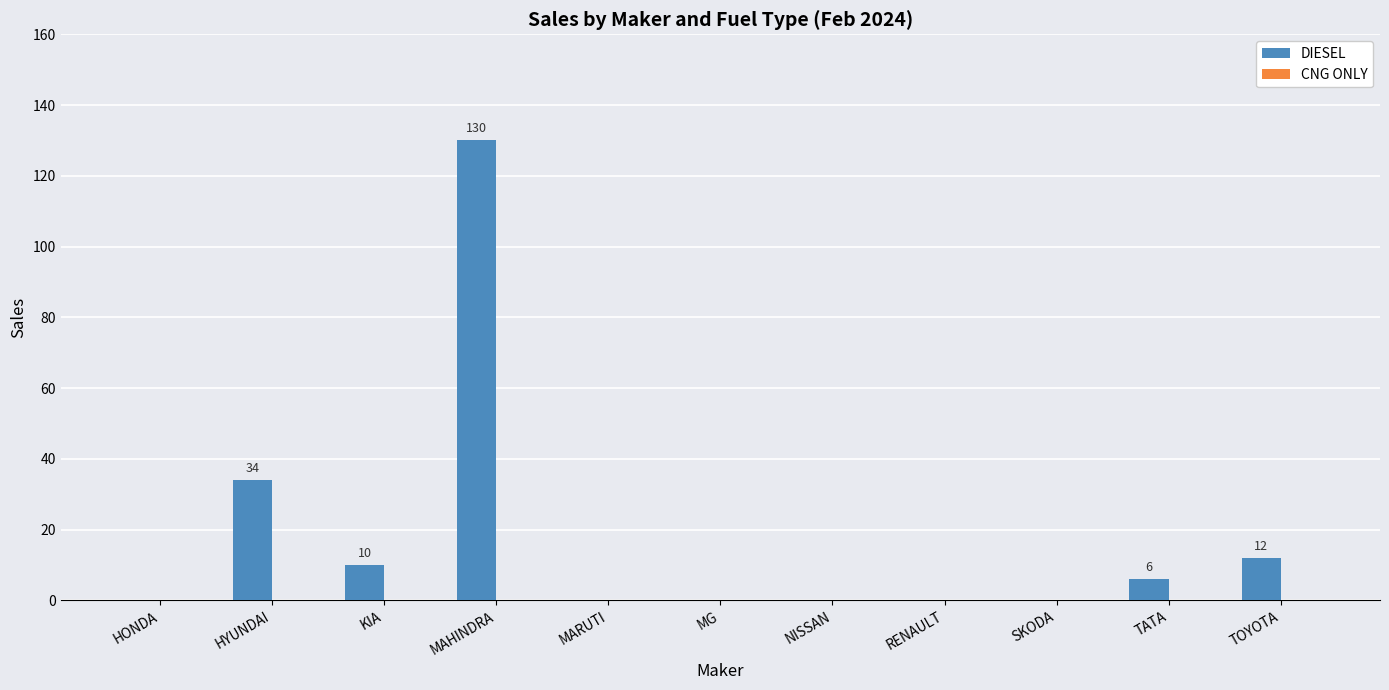

Does the chart contain stacked bars?

No